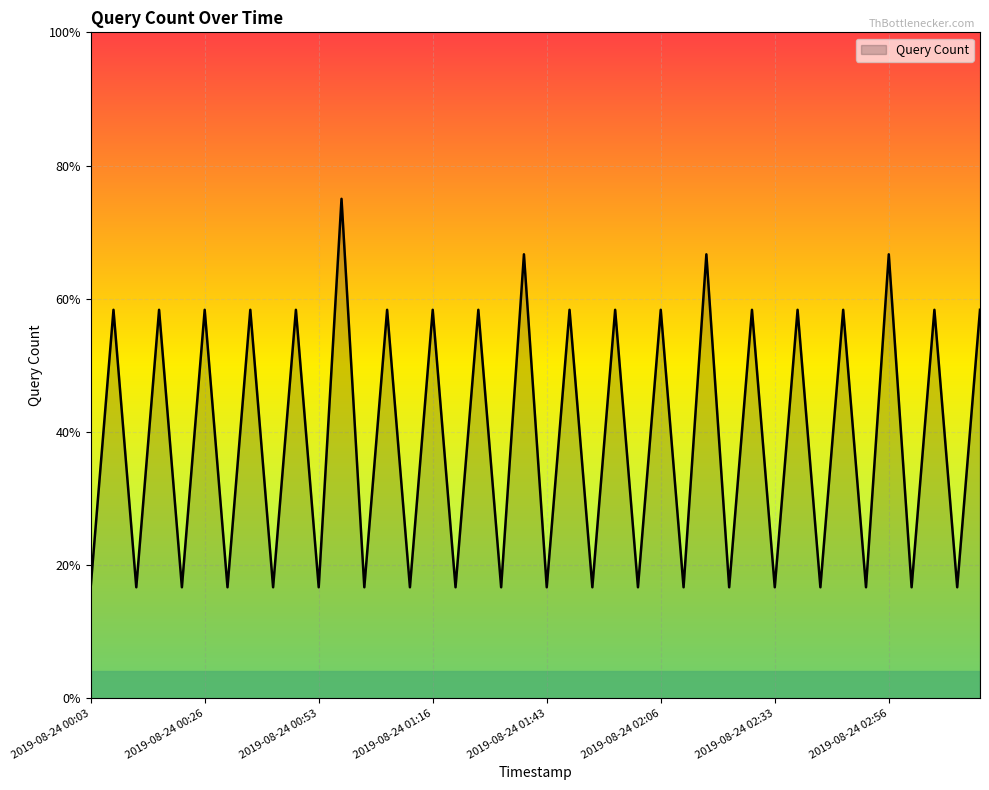

What is the difference between the maximum and minimum values?

7